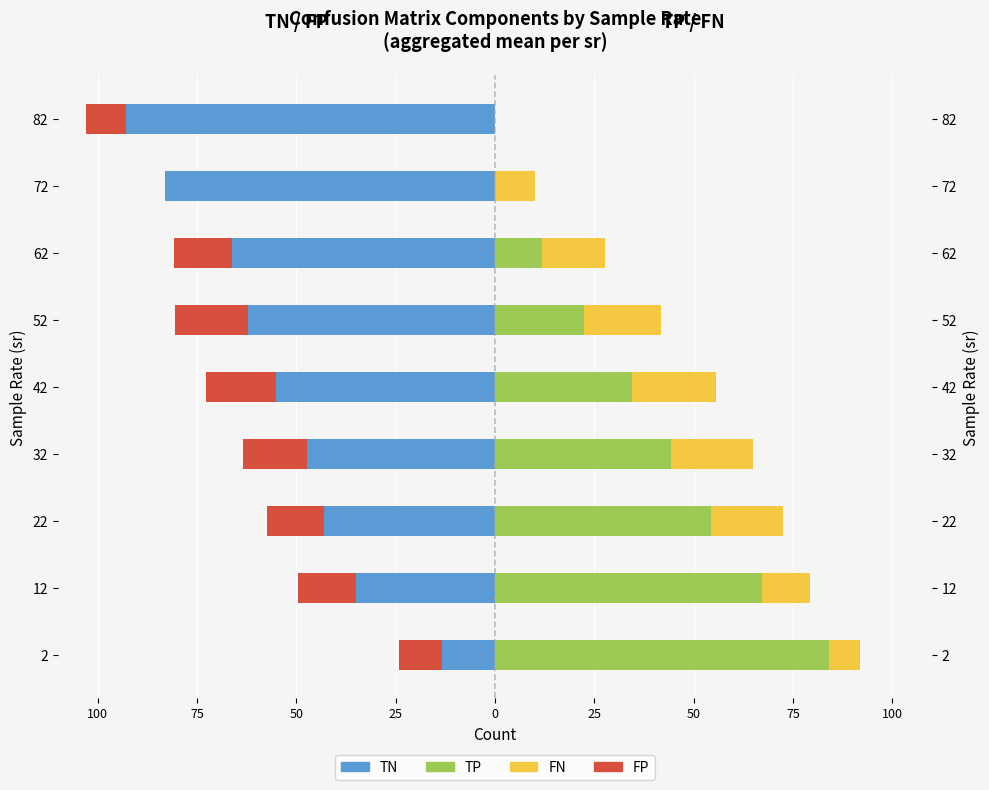

Which series has the largest range (max minus min)?

TP